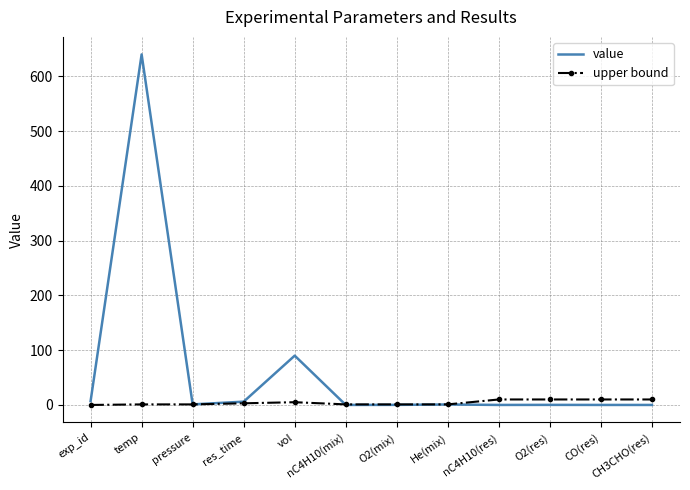

Which category has the highest value across all series?

temp